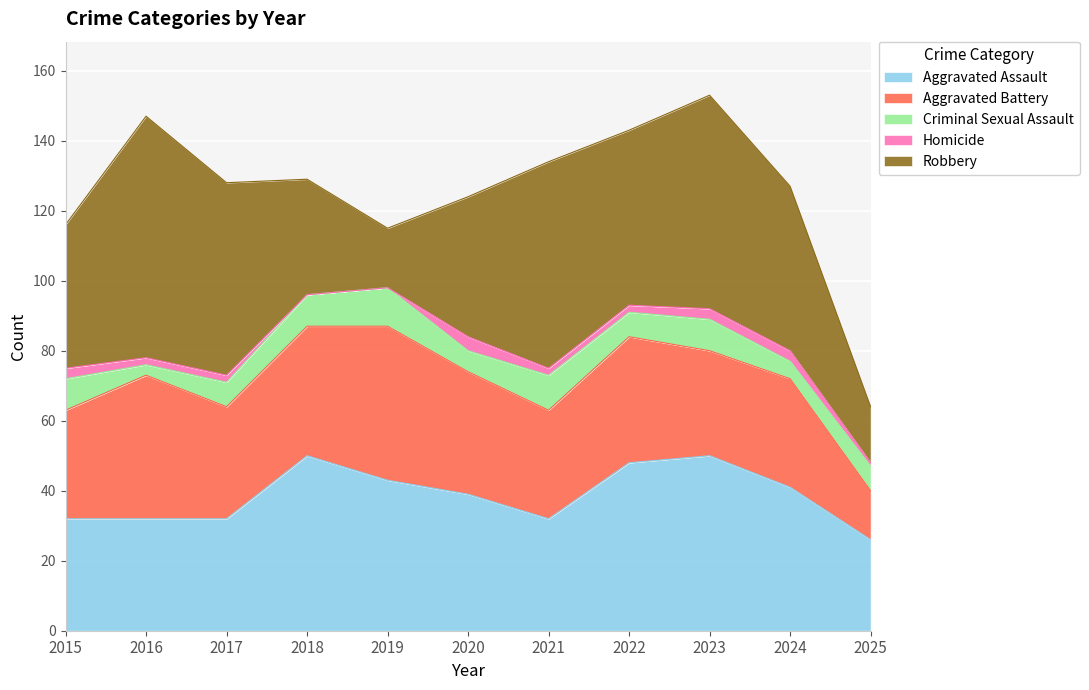

Which category has the lowest value in the Homicide series?

2018